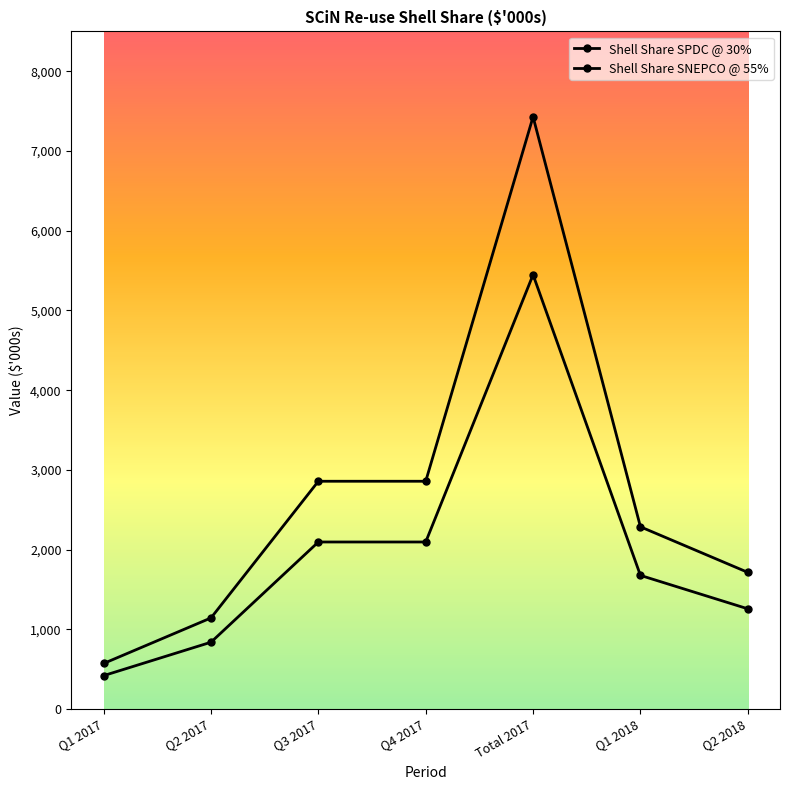

Where is Shell Share SPDC @ 30% nearest to the value 4000?

Q3 2017